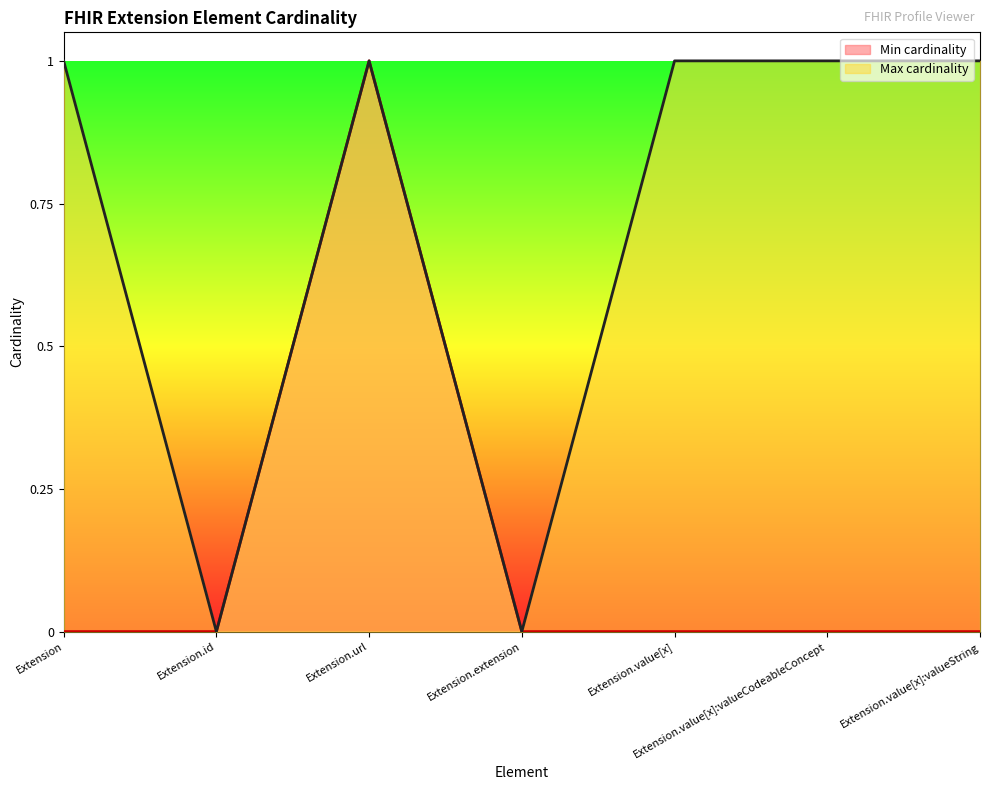

True or false: Min cardinality and Max cardinality intersect in this chart.

False